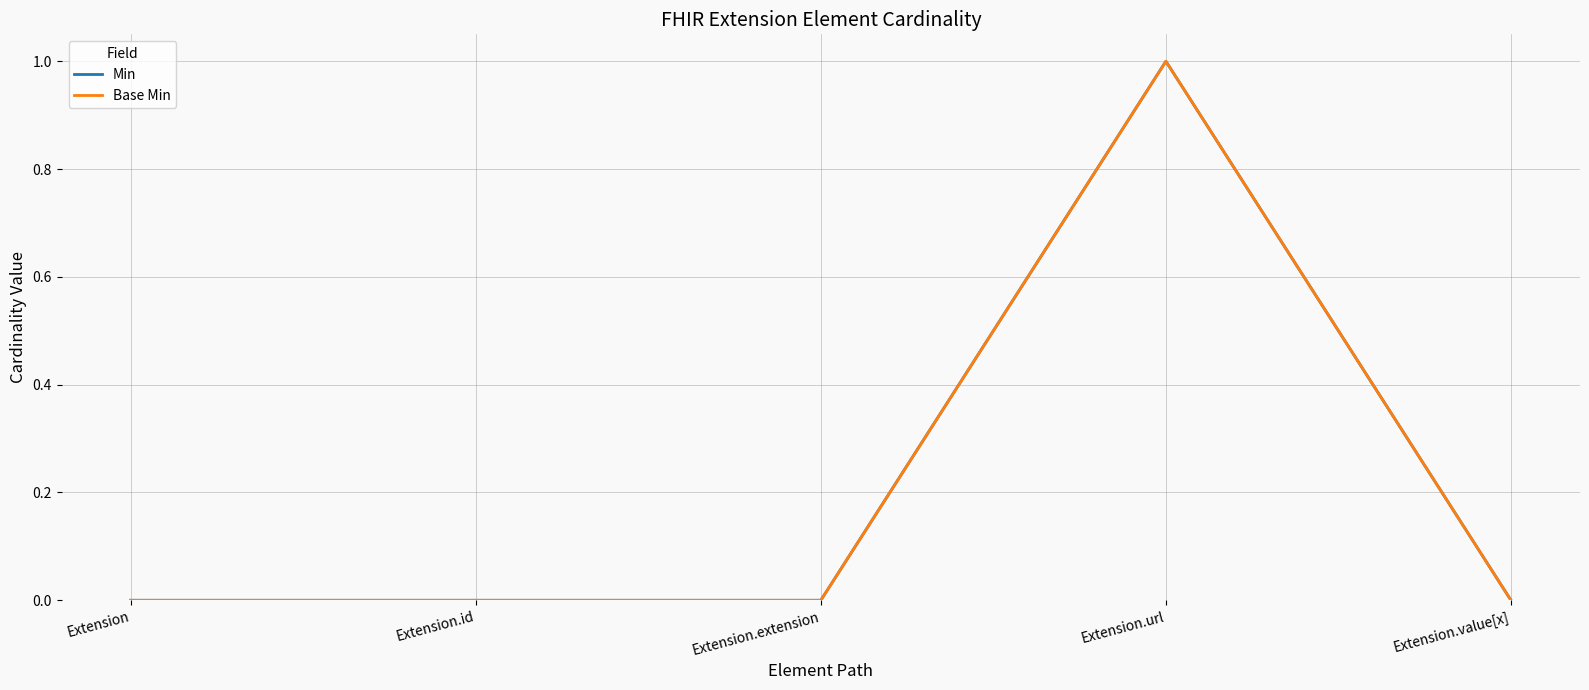

Which category has the lowest value in the Base Min series?

Extension